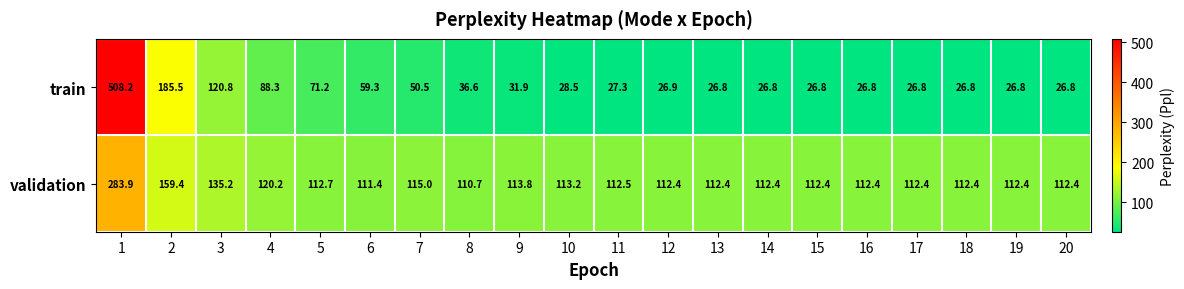

What is the minimum value shown in the chart?

26.8